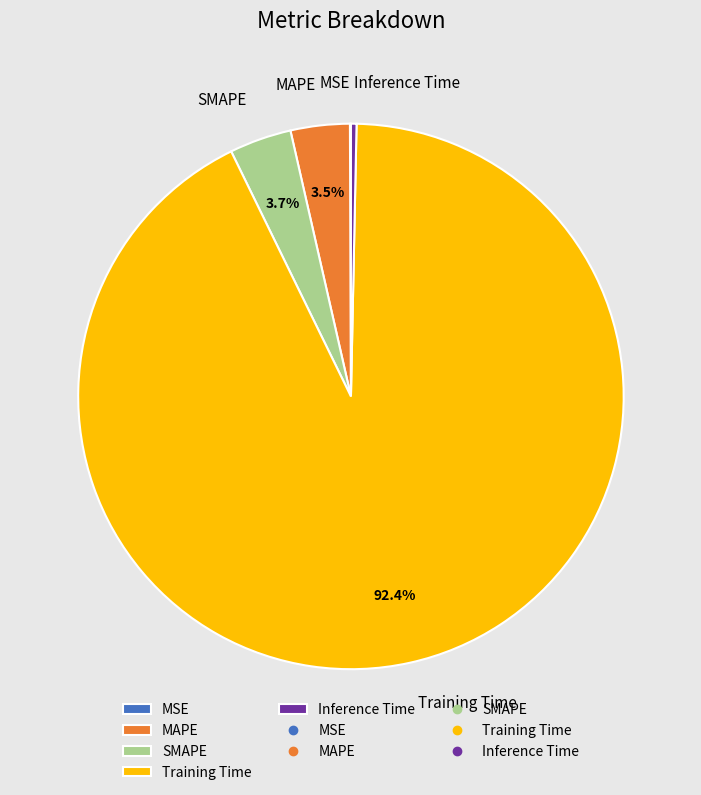

To the nearest percent, what percentage of the pie is Training Time?

92%